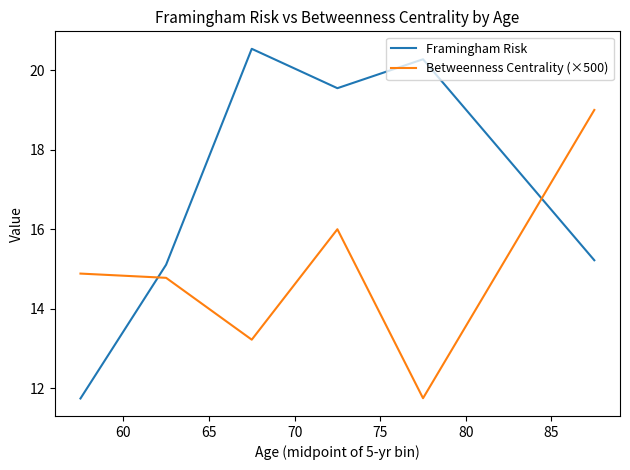

Which series has the largest range (max minus min)?

Framingham Risk